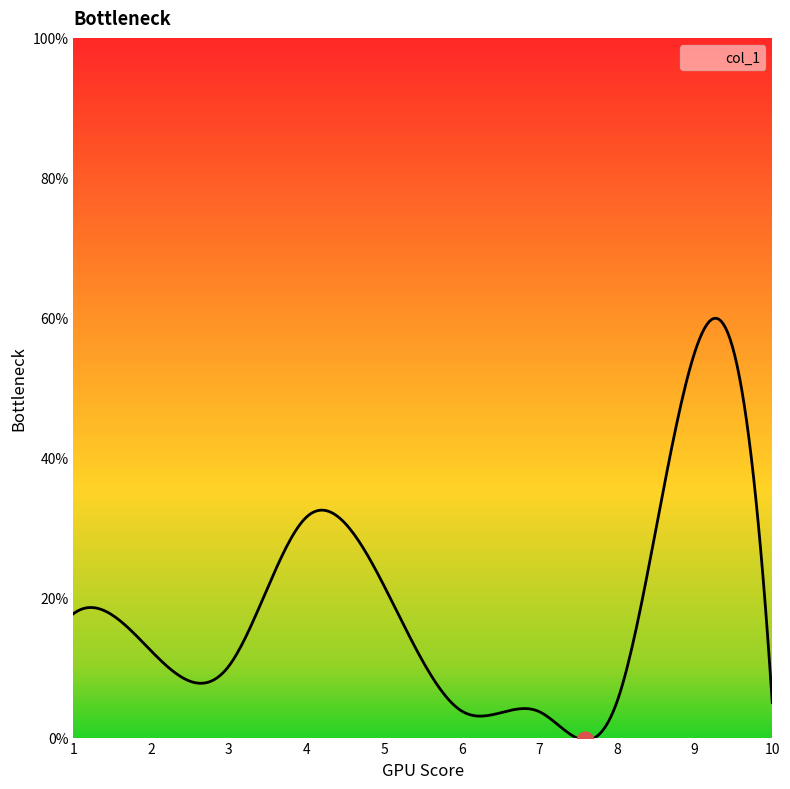

What is the greatest value displayed?

59.9